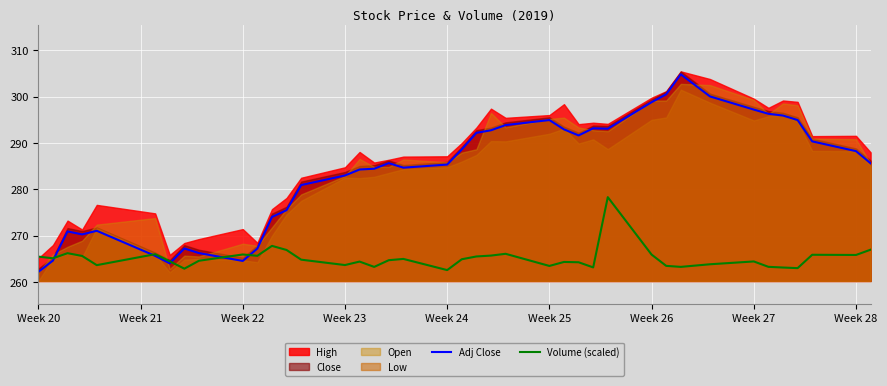

How many values in the Adj Close series are below 285?

18